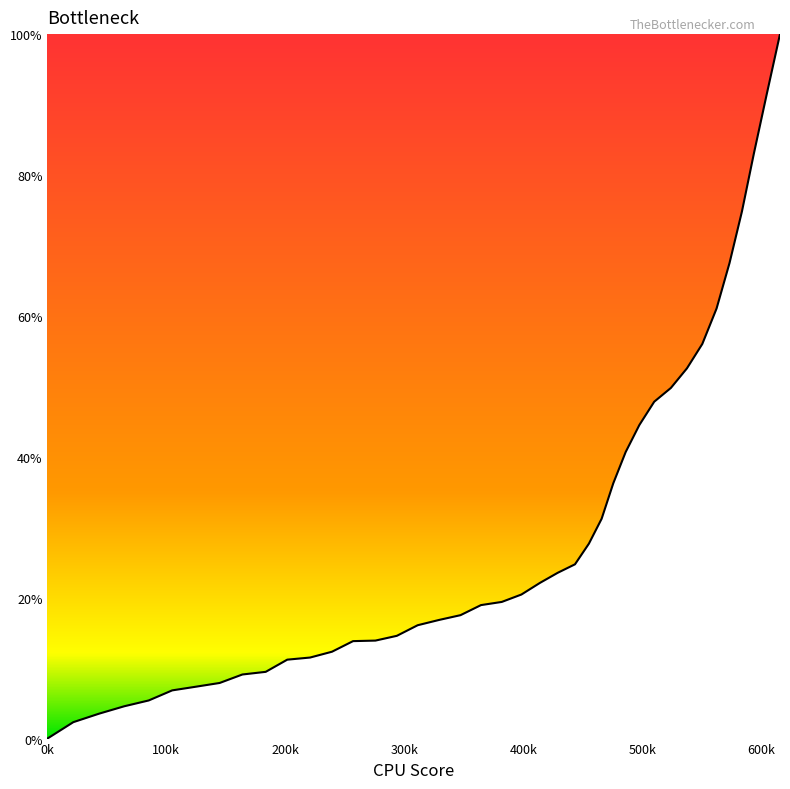

What is the difference between the maximum and minimum values?

100.0